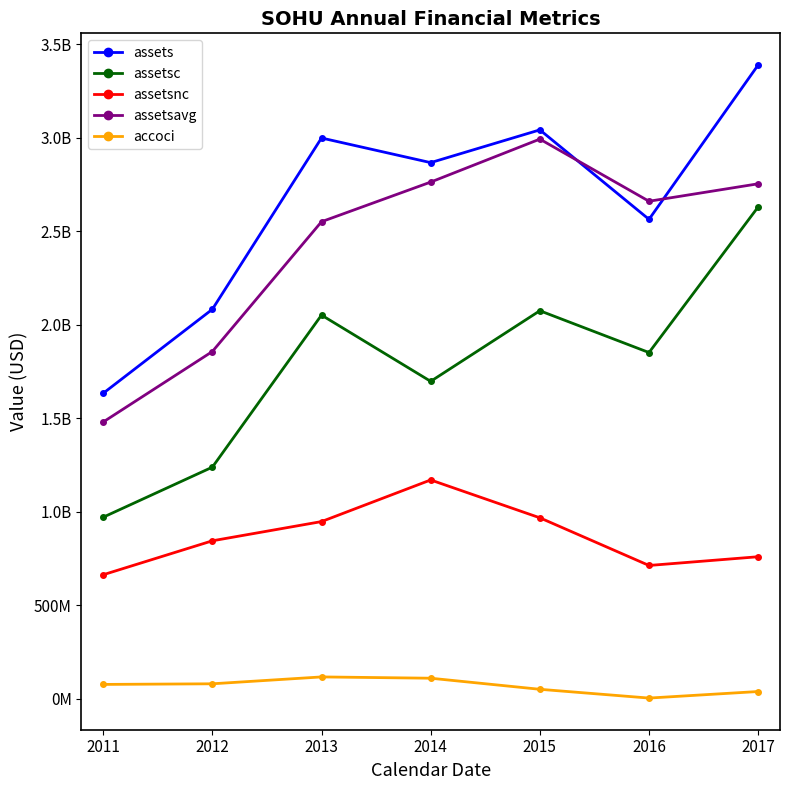

What are all the series names shown in the legend?

assets, assetsc, assetsnc, assetsavg, accoci